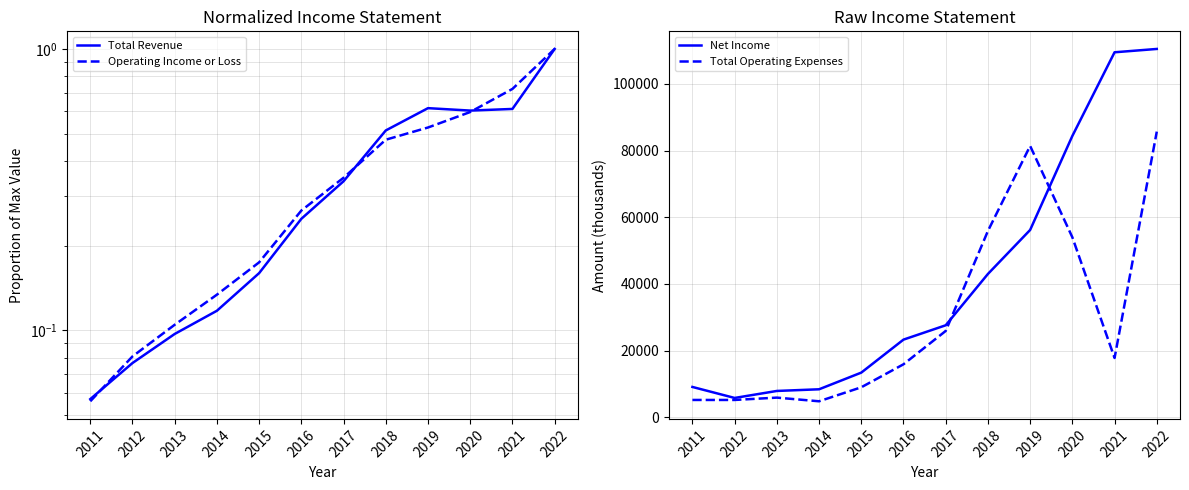

What is the maximum value shown in the chart?

110500.0